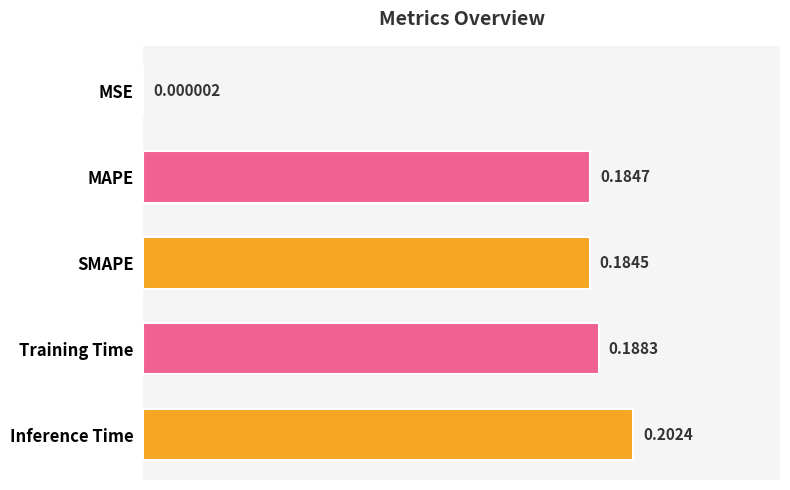

Are the bars horizontal?

Yes